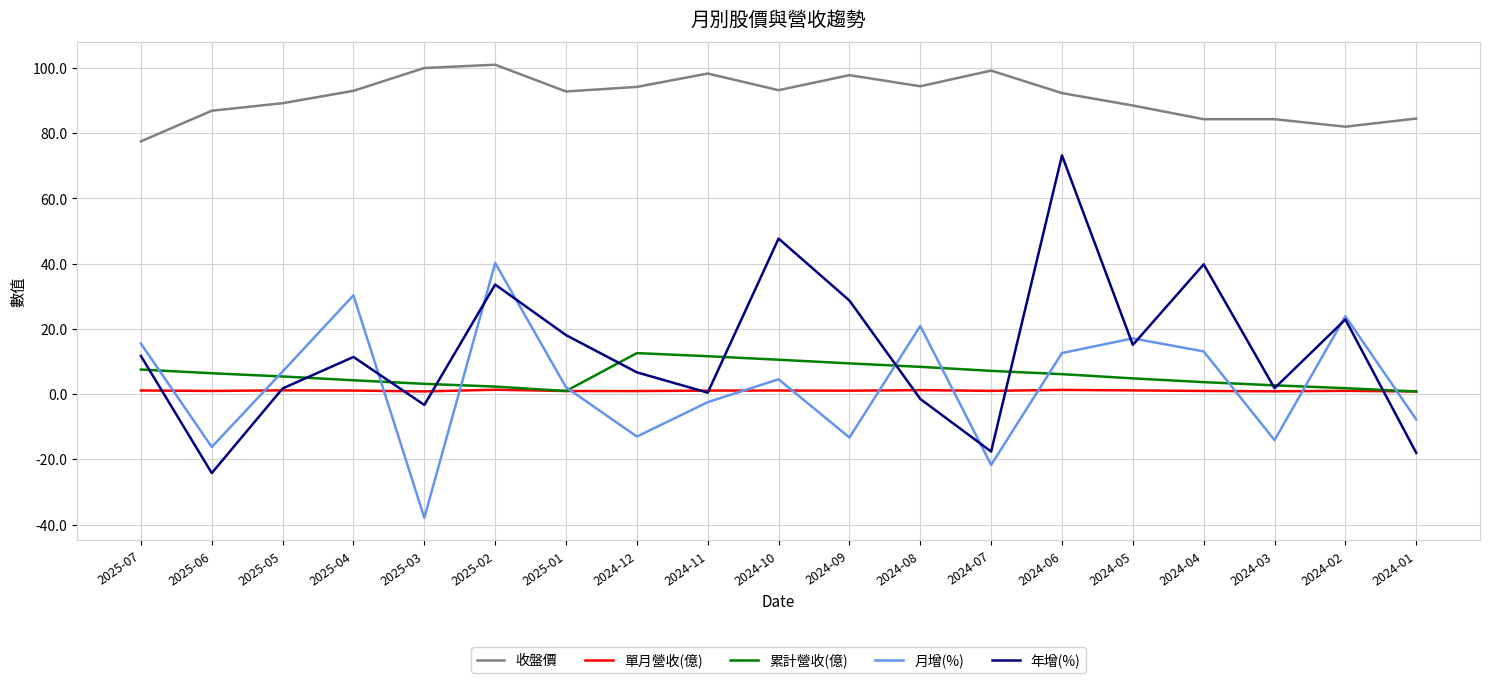

Is the value of 累計營收(億) at 2025-01 greater than the value of 收盤價 at 2024-08?

No